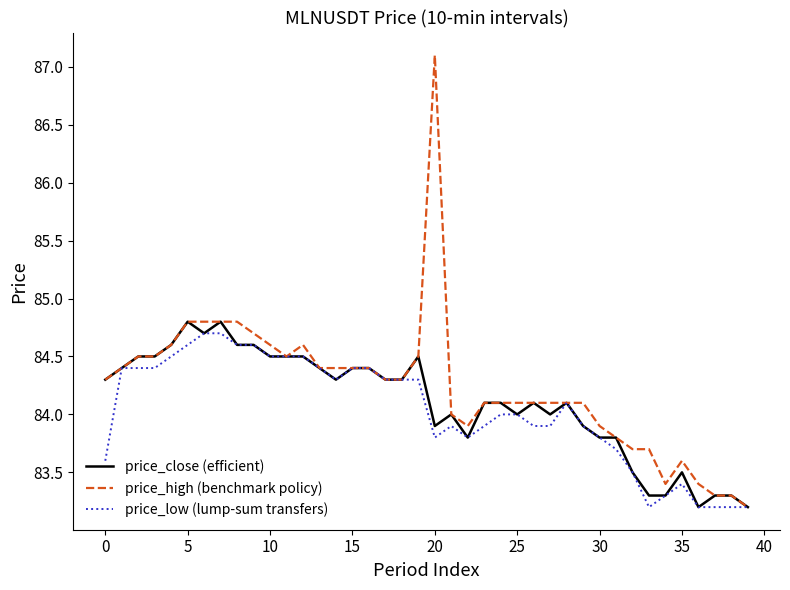

Is this an area chart (filled region under the line)?

No